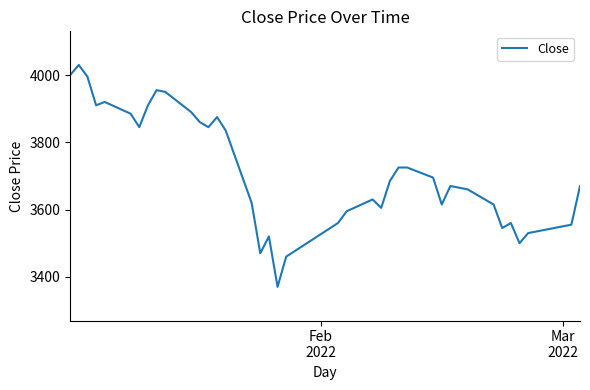

What is the difference between the maximum and minimum values?

660